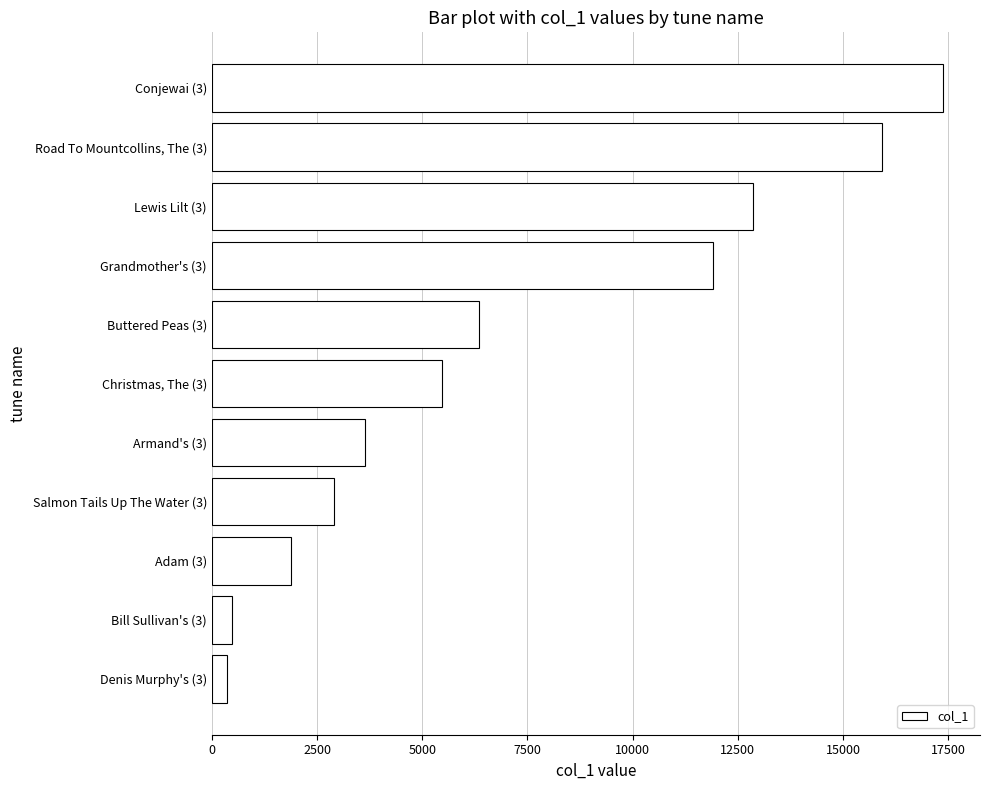

Rank the categories by value from lowest to highest.

Denis Murphy's (3), Bill Sullivan's (3), Adam (3), Salmon Tails Up The Water (3), Armand's (3), Christmas, The (3), Buttered Peas (3), Grandmother's (3), Lewis Lilt (3), Road To Mountcollins, The (3), Conjewai (3)